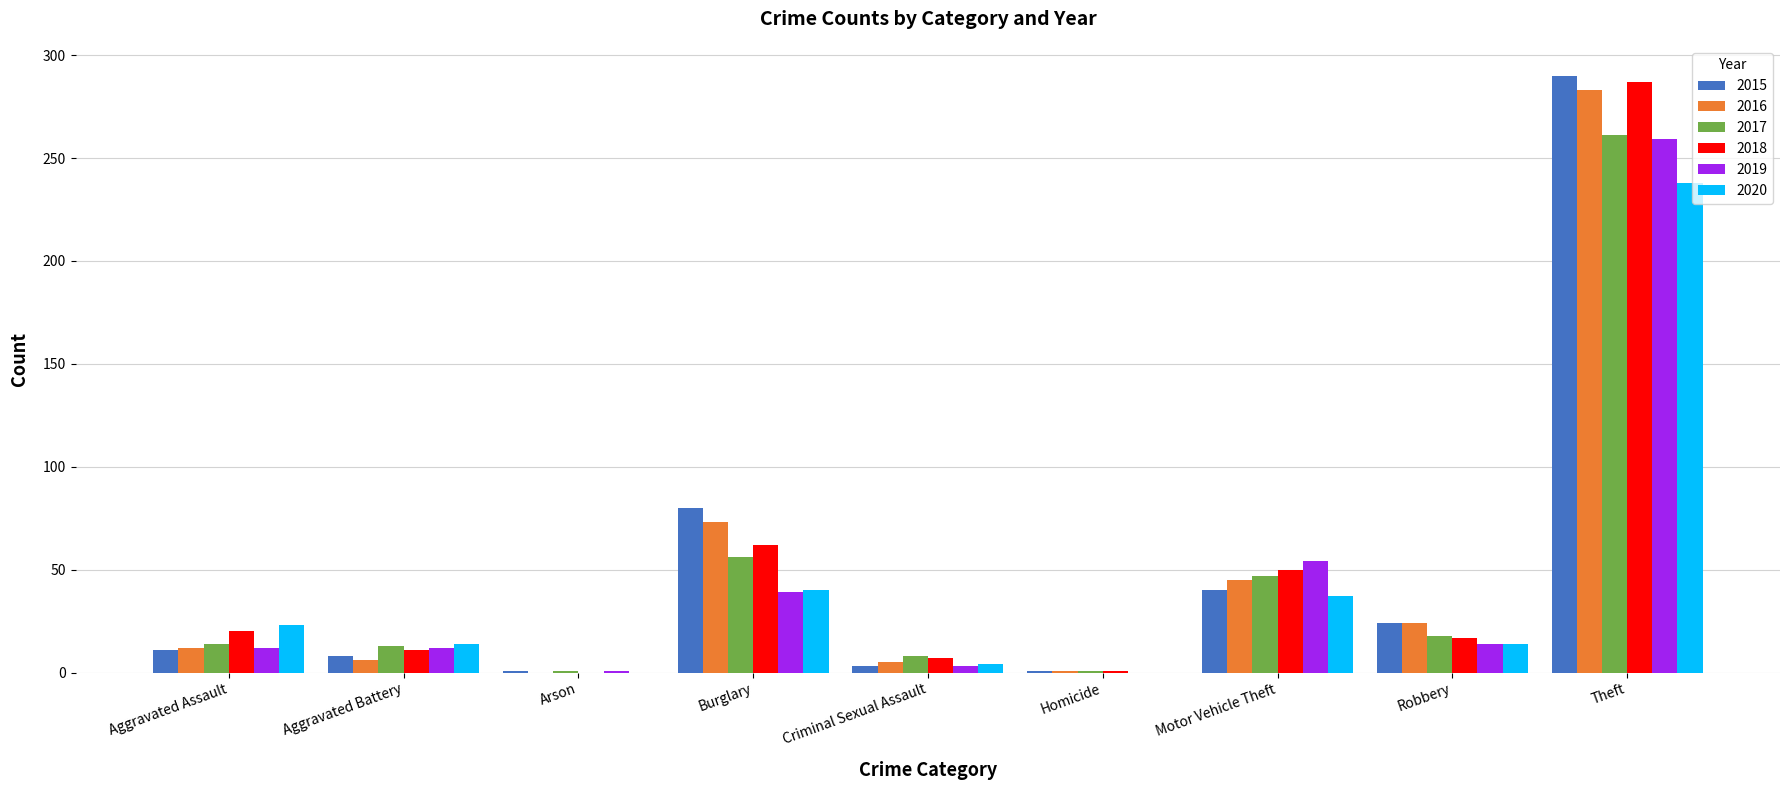

What is the sum of the 2020 values at Homicide and Robbery?

14